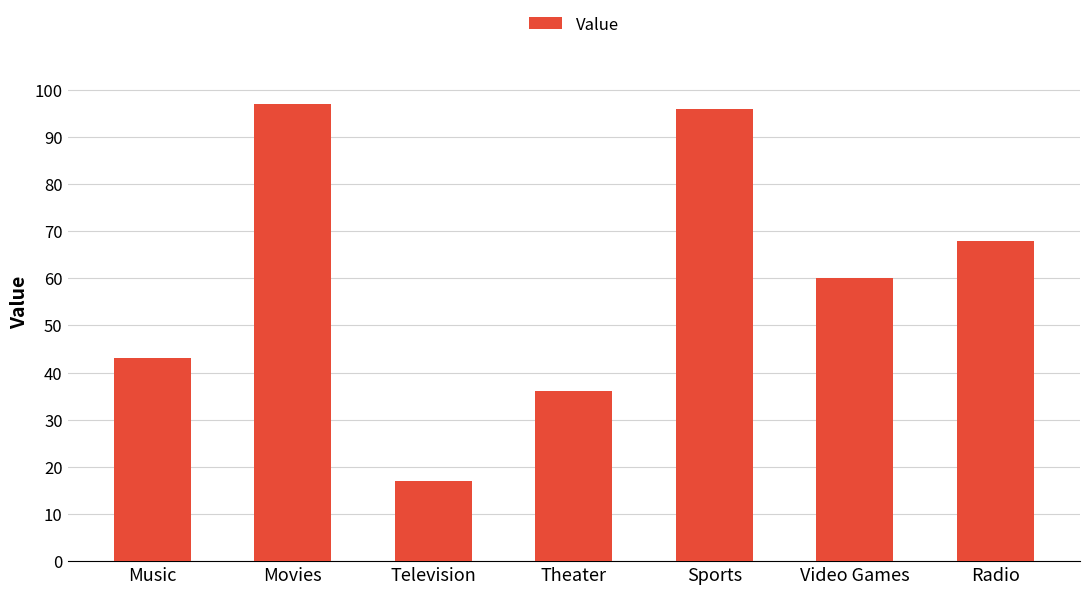

What is the change in value from Sports to Radio?

-28